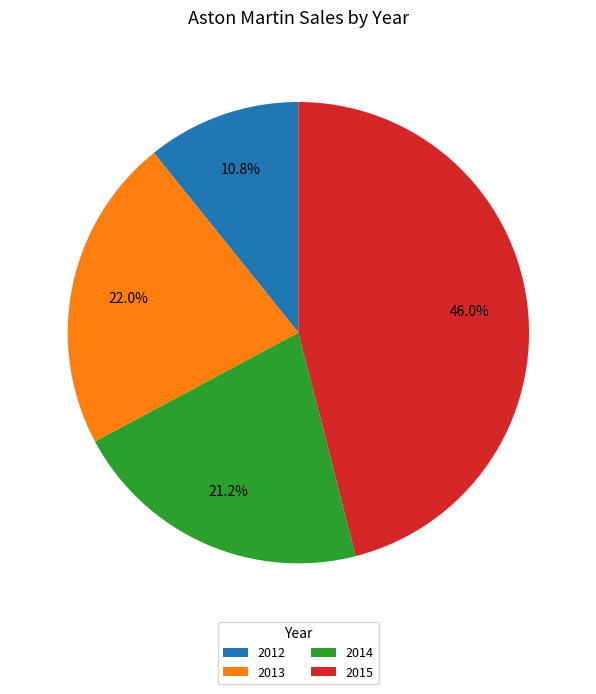

Is there a majority slice in this chart?

No